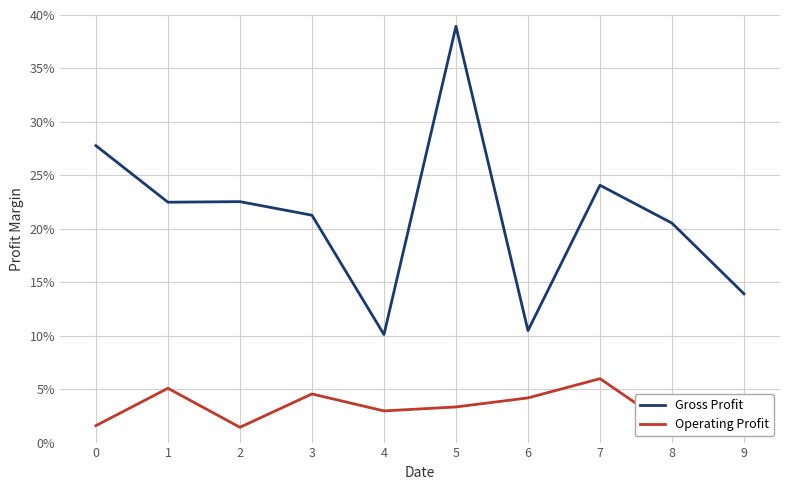

Is the value of Gross Profit at 3 greater than the value of Operating Profit at 1?

Yes